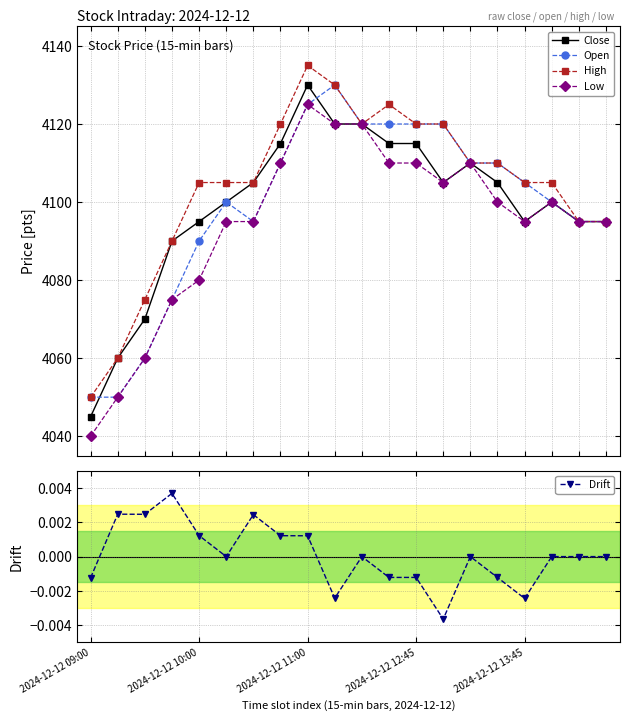

Reading left to right, what are all the values shown in this chart?

Close: 4045.0	4060.0	4070.0	4090.0	4095.0	4100.0	4105.0	4115.0	4130.0	4120.0	4120.0	4115.0	4115.0	4105.0	4110.0	4105.0	4095.0	4100.0	4095.0	4095.0
Open: 4050.0	4050.0	4060.0	4075.0	4090.0	4100.0	4095.0	4110.0	4125.0	4130.0	4120.0	4120.0	4120.0	4120.0	4110.0	4110.0	4105.0	4100.0	4095.0	4095.0
High: 4050.0	4060.0	4075.0	4090.0	4105.0	4105.0	4105.0	4120.0	4135.0	4130.0	4120.0	4125.0	4120.0	4120.0	4110.0	4110.0	4105.0	4105.0	4095.0	4095.0
Low: 4040.0	4050.0	4060.0	4075.0	4080.0	4095.0	4095.0	4110.0	4125.0	4120.0	4120.0	4110.0	4110.0	4105.0	4110.0	4100.0	4095.0	4100.0	4095.0	4095.0
Drift: -0.0	0.0	0.0	0.0	0.0	0.0	0.0	0.0	0.0	-0.0	0.0	-0.0	-0.0	-0.0	0.0	-0.0	-0.0	0.0	0.0	0.0